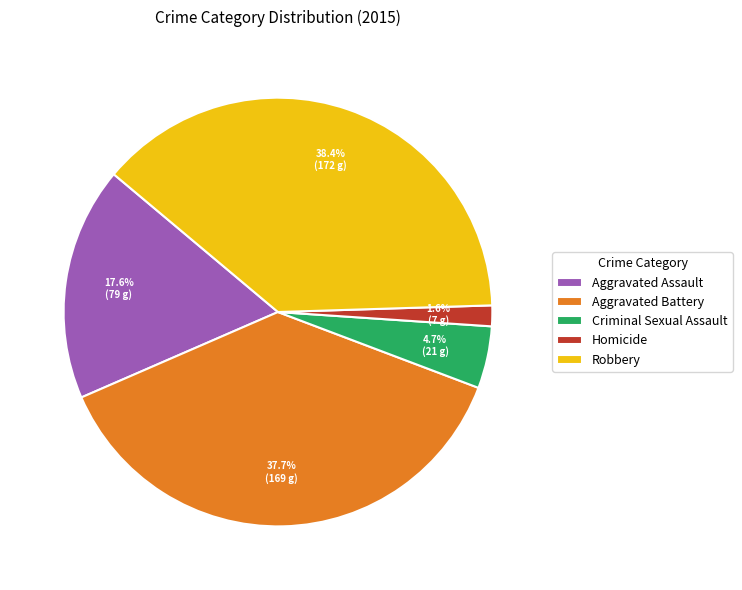

How many slices are in this pie chart?

5